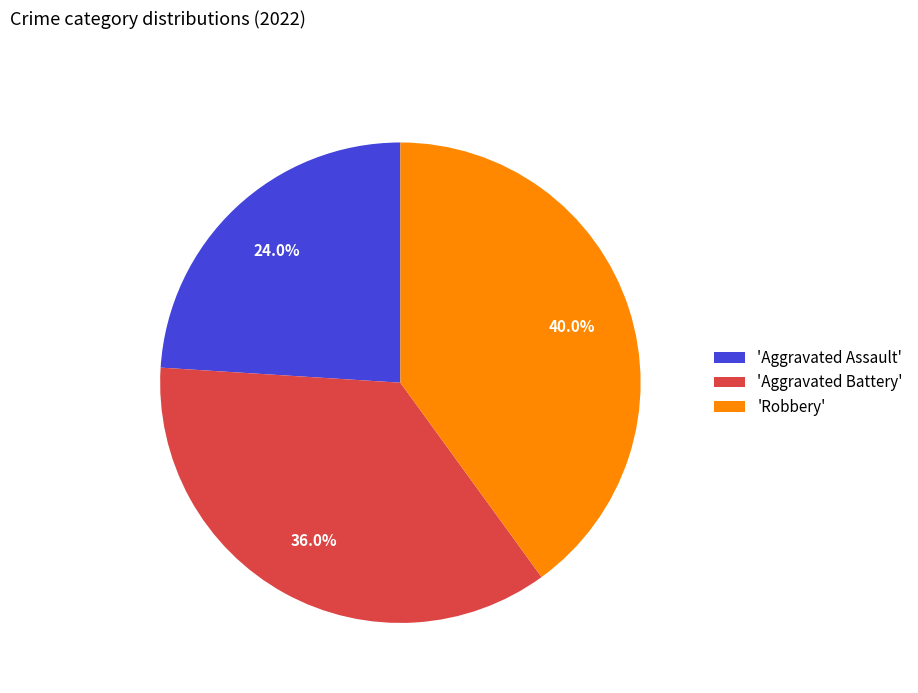

What is the ratio of the value at 'Aggravated Assault' to the value at 'Aggravated Battery'?

0.7